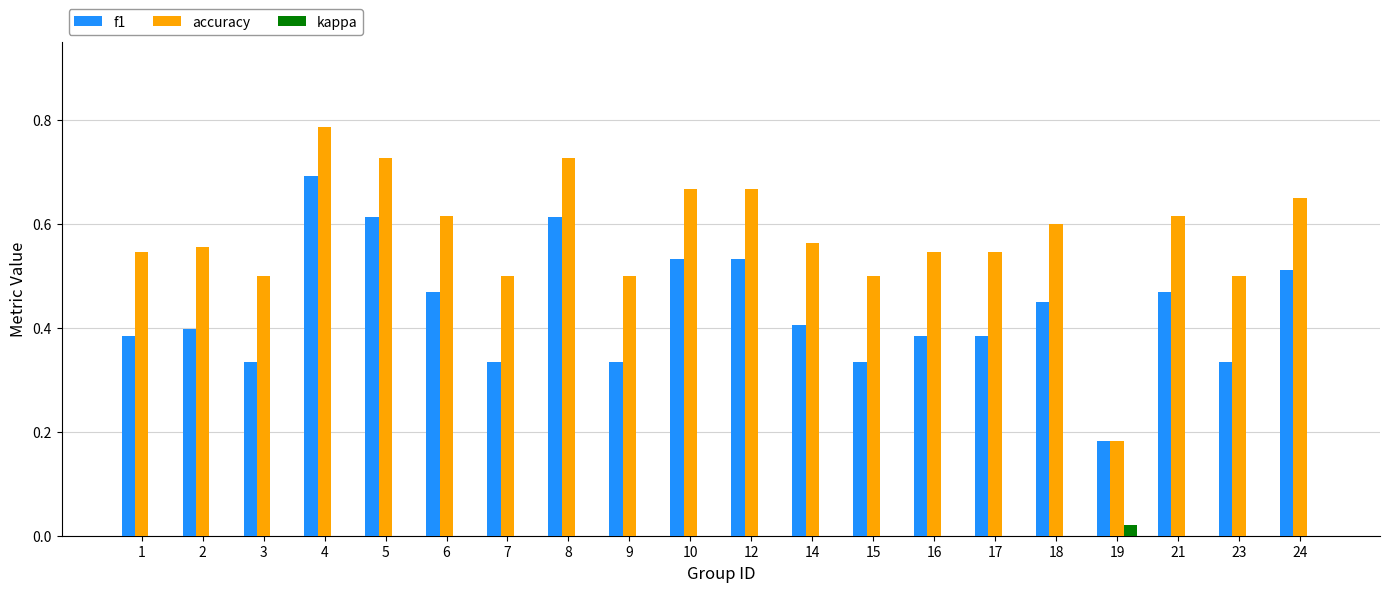

Count the f1 values in the range 0 to 1.

20